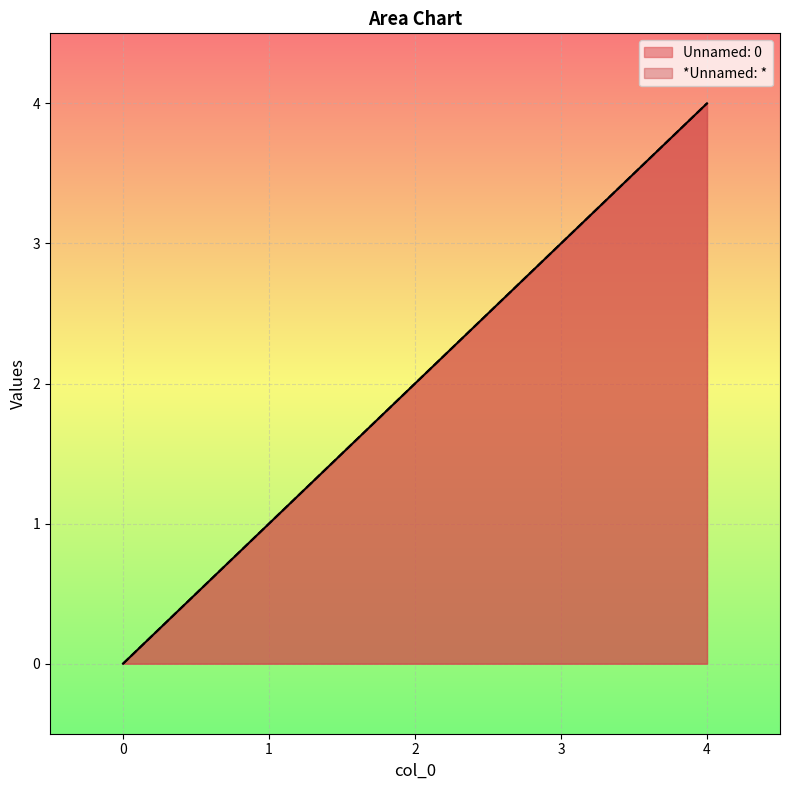

Which series has the largest range (max minus min)?

Unnamed: 0